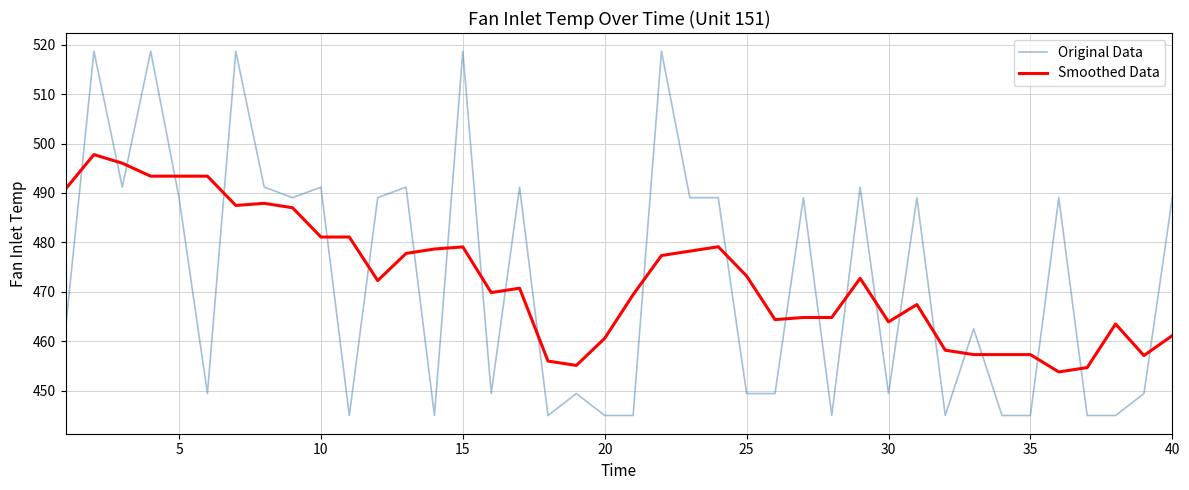

Which series has the largest range (max minus min)?

Original Data